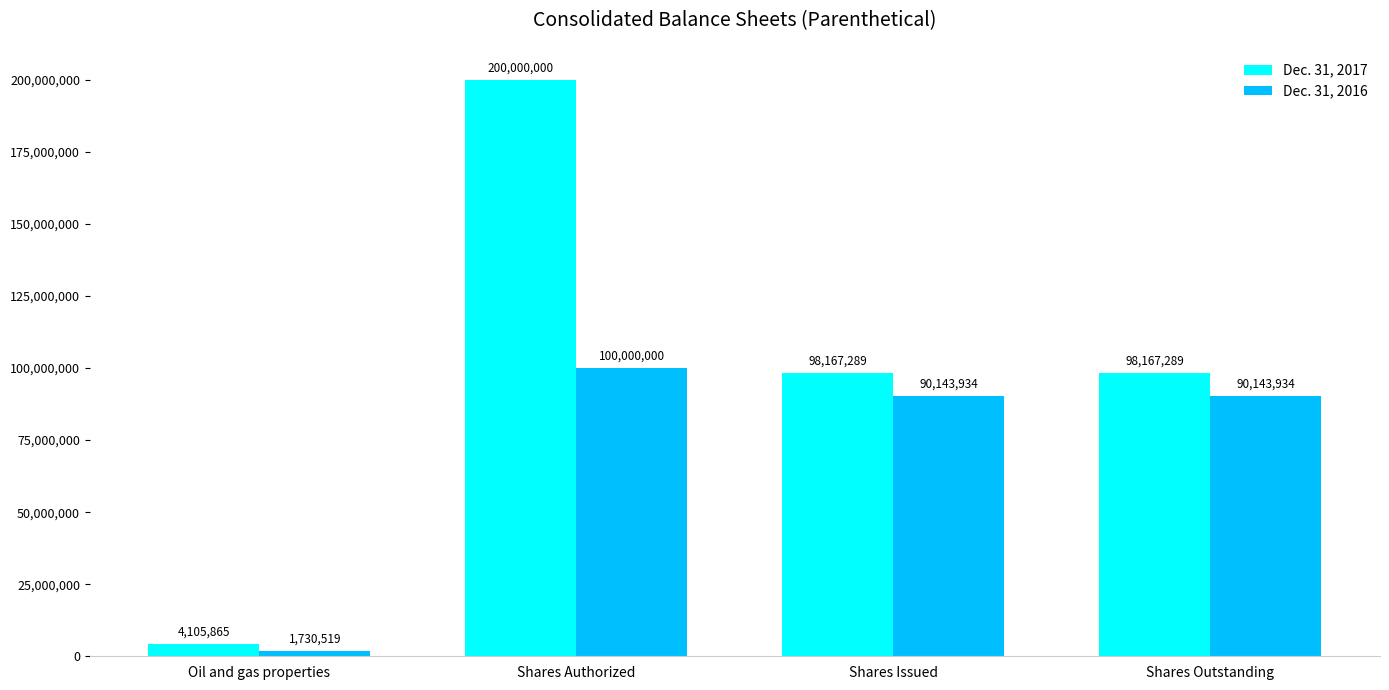

At which category is the sum across all series the highest?

Shares Authorized